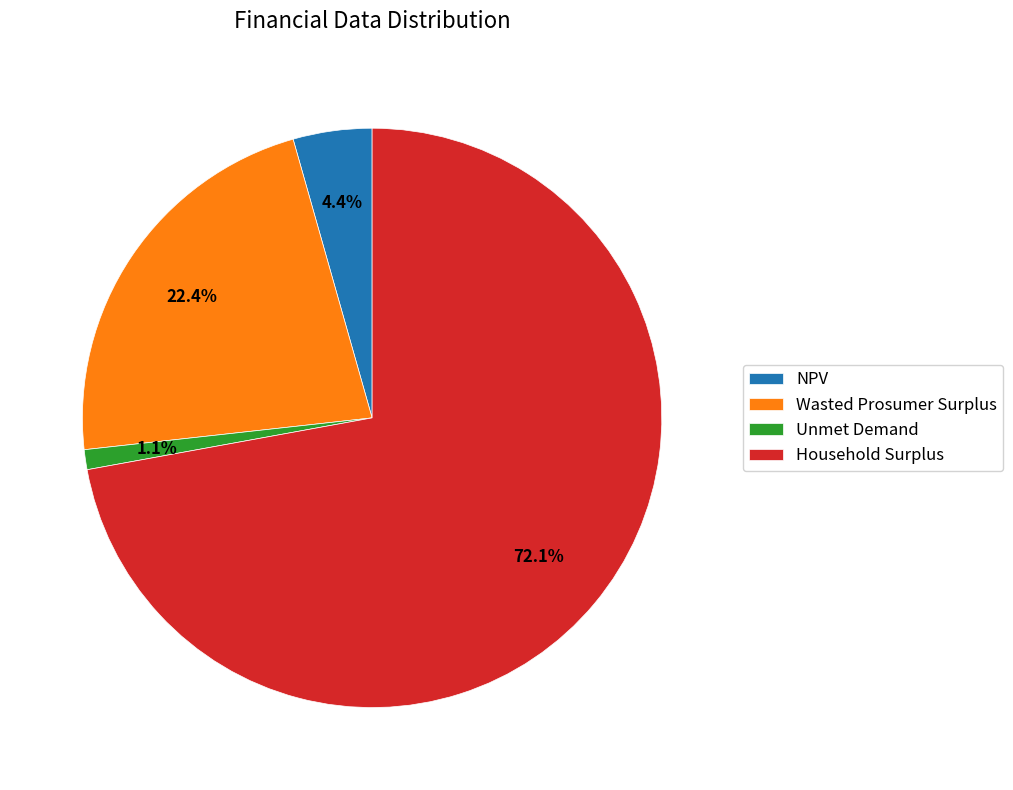

What percentage do Unmet Demand and NPV together represent?

5.5%